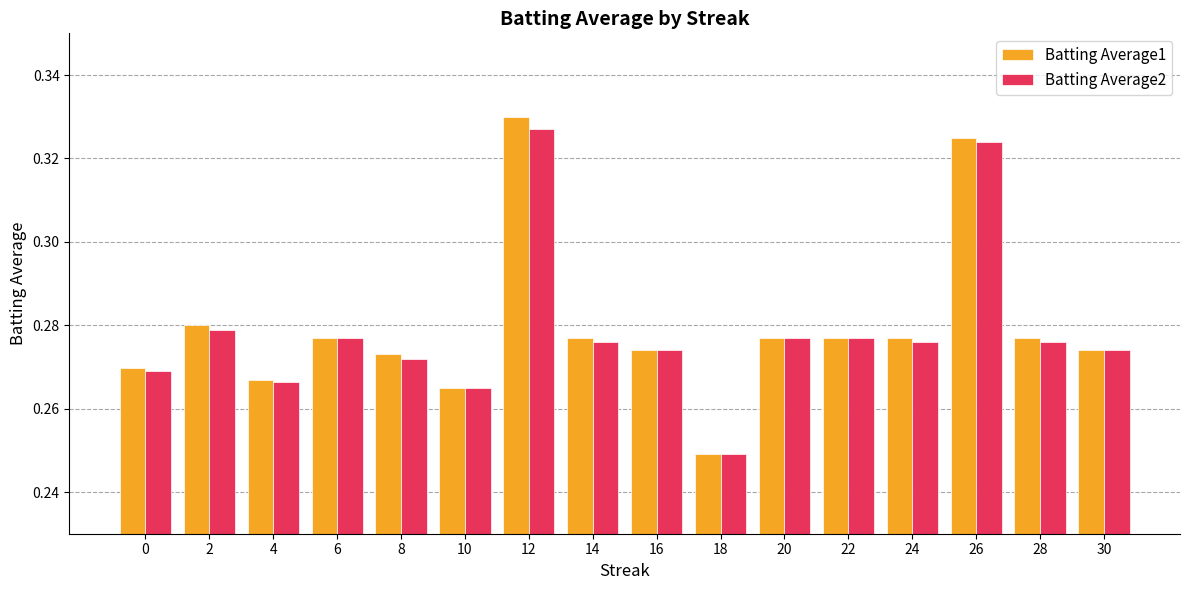

What is the sum of all Batting Average2 values?

4.5